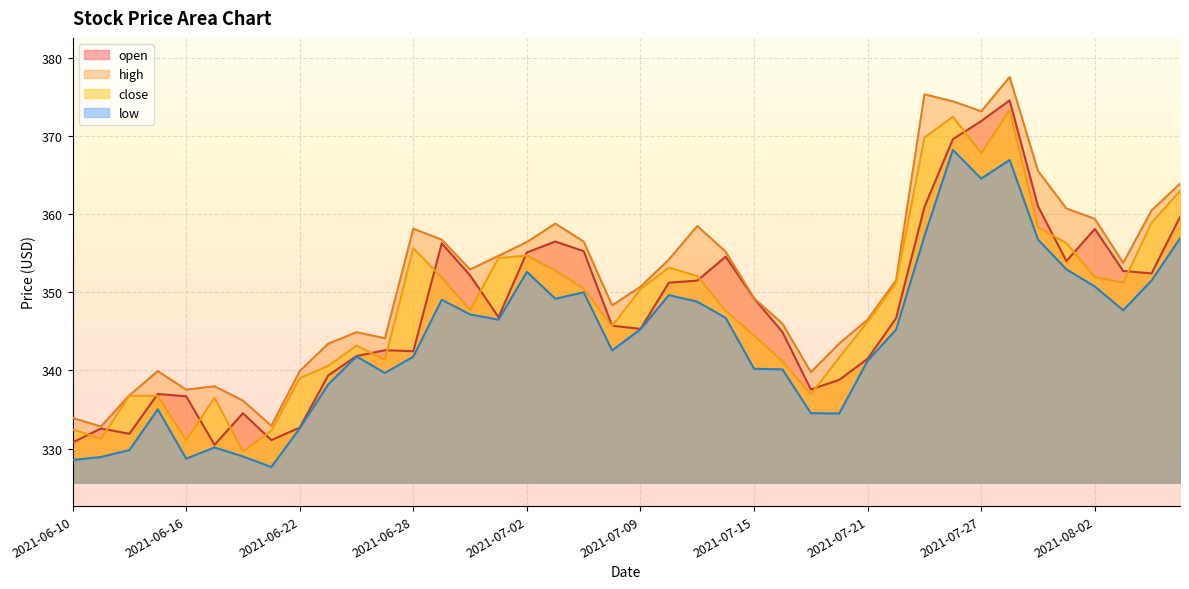

How many interior local valleys does the close series have?

9